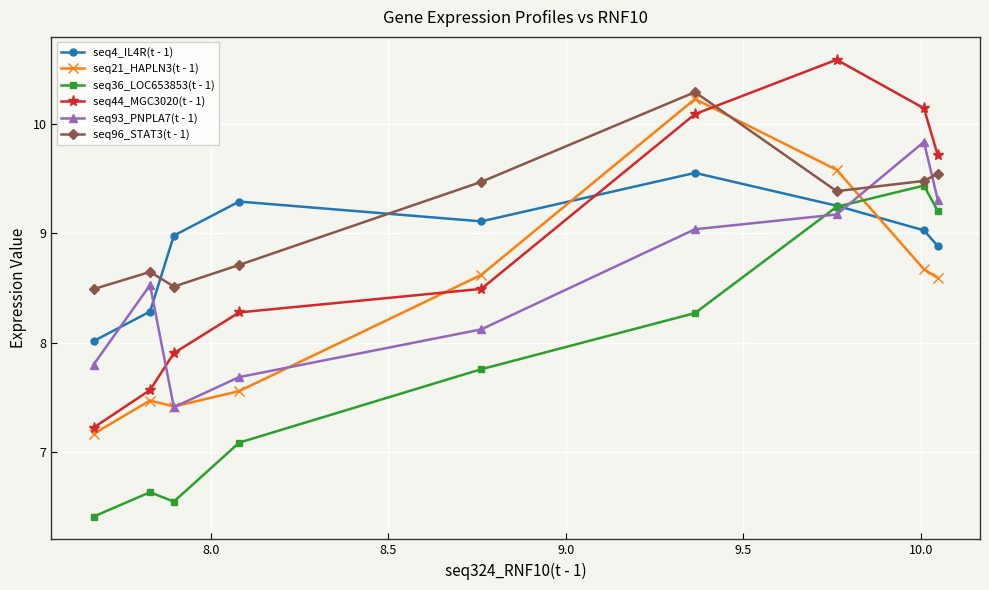

What is the lowest value of the seq36_LOC653853(t - 1) series?

6.4